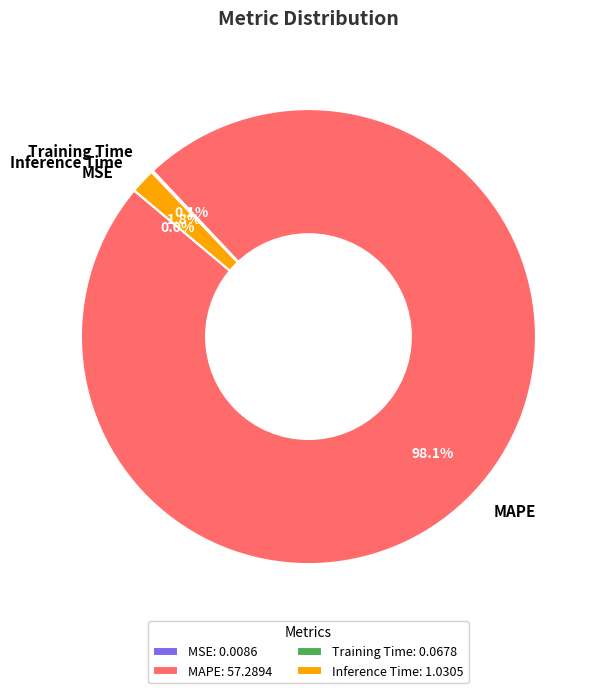

Does any single category account for the majority?

Yes